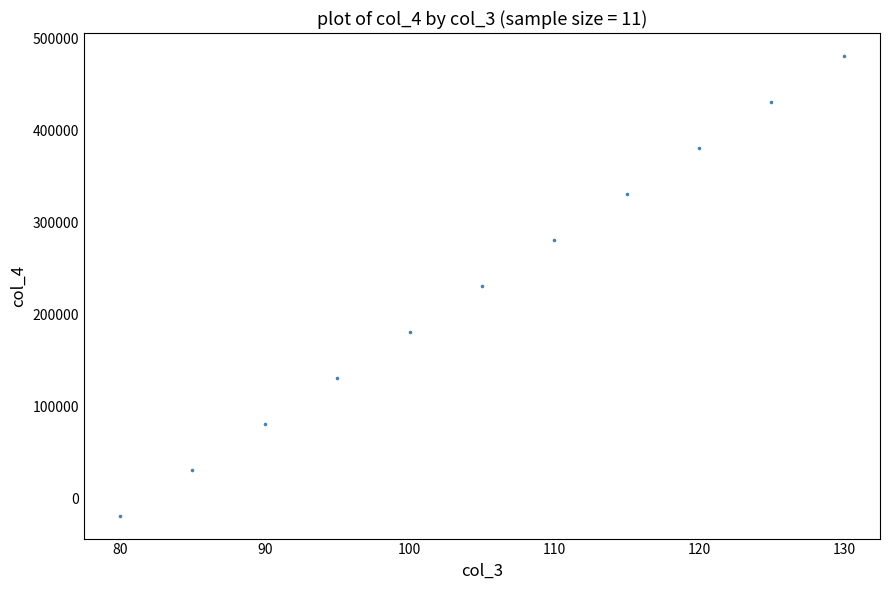

What is the range of Y values (max minus min)?

500000